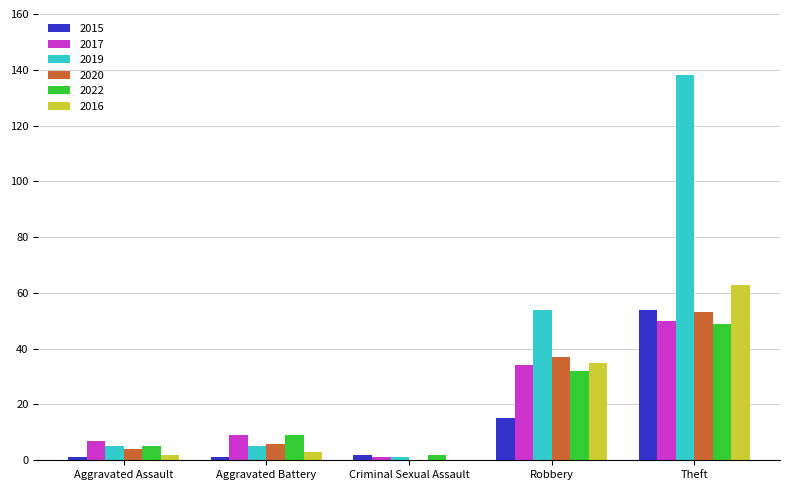

True or false: 2019 has a value of 54 at Robbery.

True